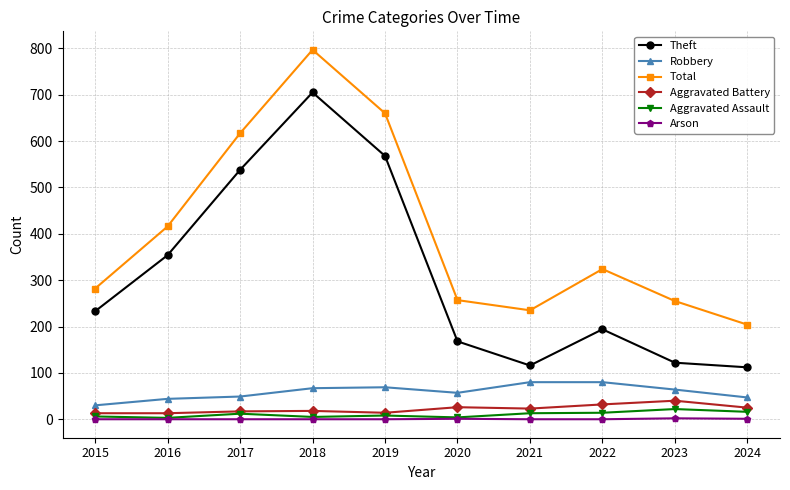

True or false: Aggravated Assault and Theft cross at least once.

False